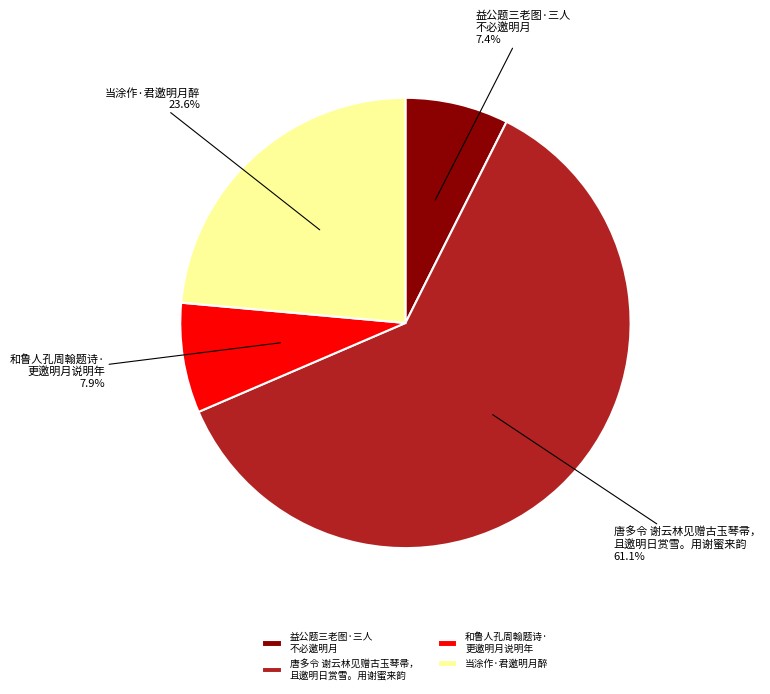

How much of the chart is everything except 唐多令 谢云林见赠古玉琴帚， 且邀明日赏雪。用谢蜜来韵?

38.9%